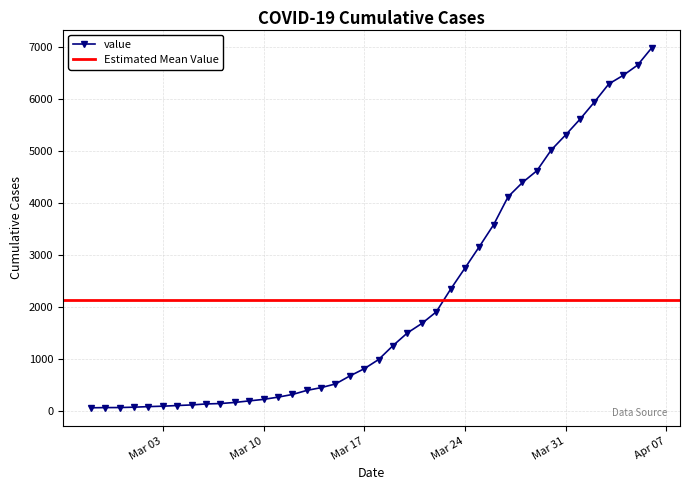

How many values in the value series are below 993?

20